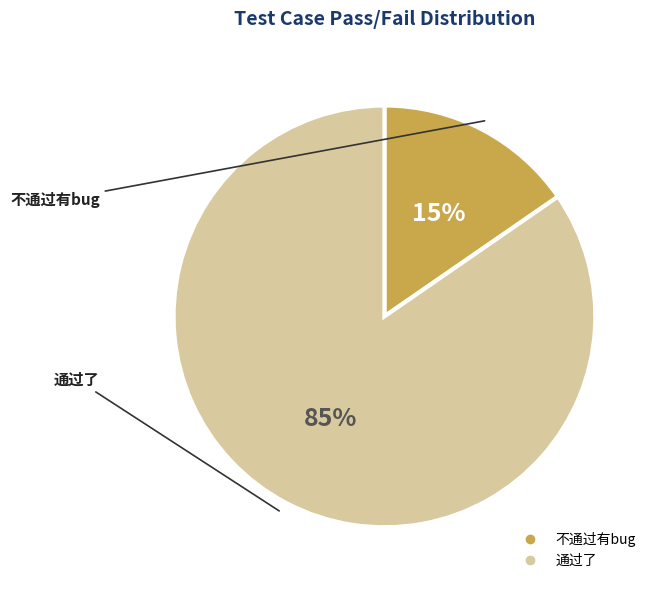

Rank the categories by value from lowest to highest.

不通过有bug, 通过了